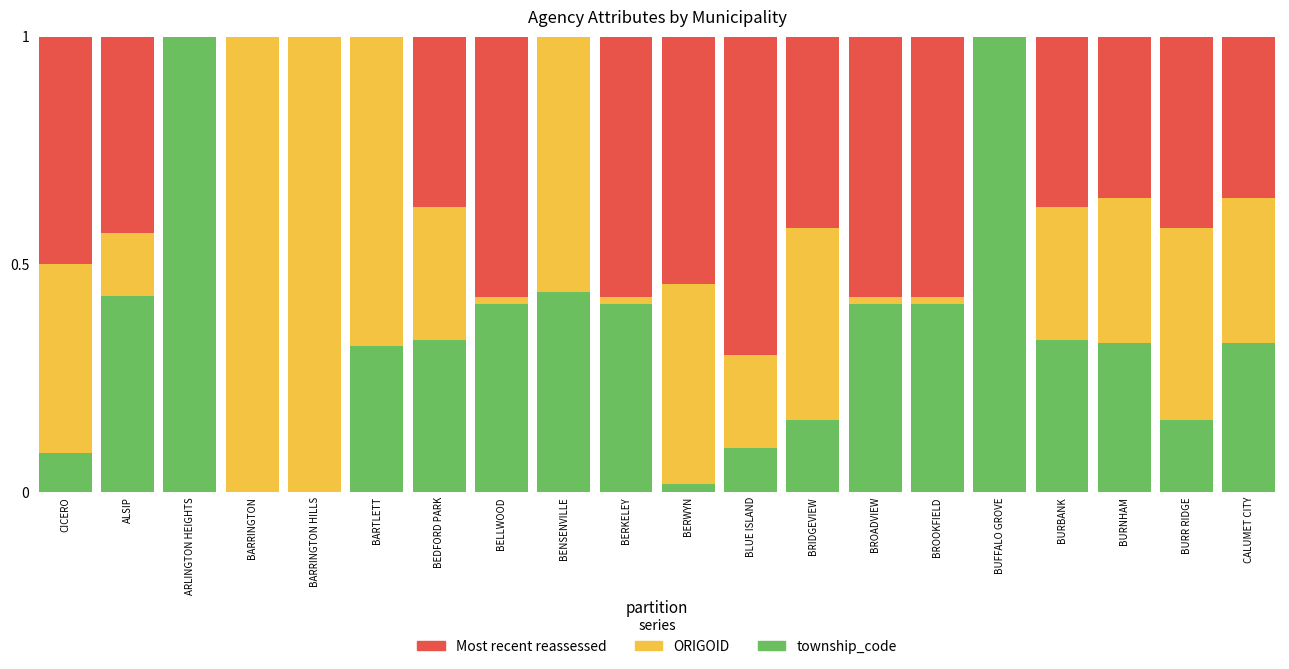

What is the total value across all series at BLUE ISLAND?

1.0